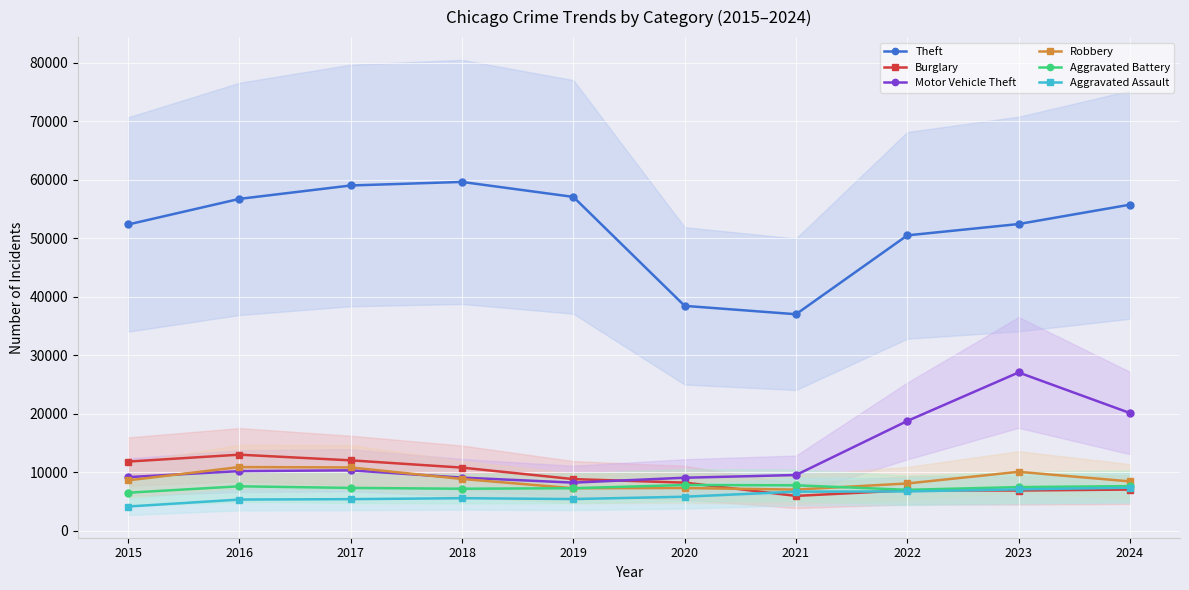

Where does the Motor Vehicle Theft series first go above 10179?

2017